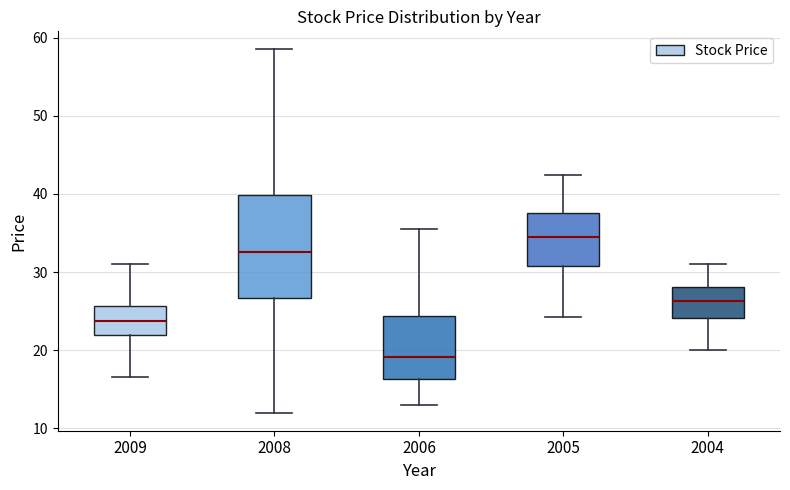

Reading left to right, transcribe this box plot: for each box, give where its median line is, the range the box spans, and where its two whiskers end, as read against the y-axis. The values are not printed on the chart, so give them approximately, as read against the axis.

2009: median 24, box 22 to 26, whiskers 17 to 31
2008: median 33, box 27 to 40, whiskers 12 to 59
2006: median 19, box 16 to 24, whiskers 13 to 36
2005: median 35, box 31 to 38, whiskers 24 to 42
2004: median 26, box 24 to 28, whiskers 20 to 31